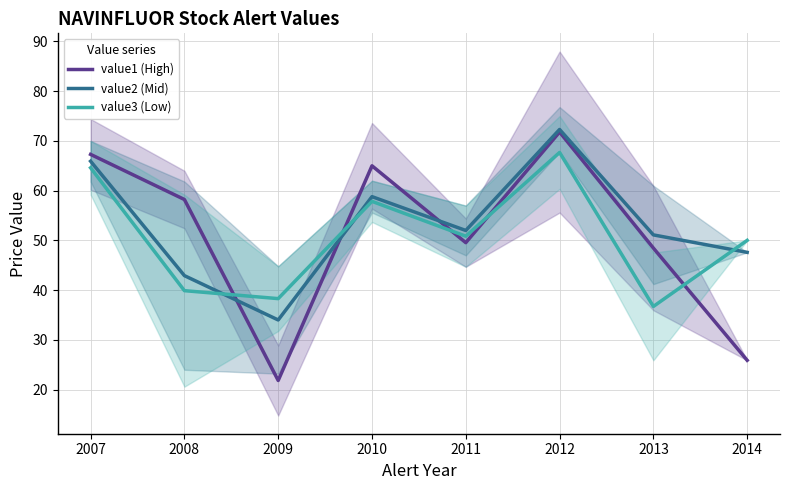

What are all the series names shown in the legend?

value1 (High), value2 (Mid), value3 (Low)